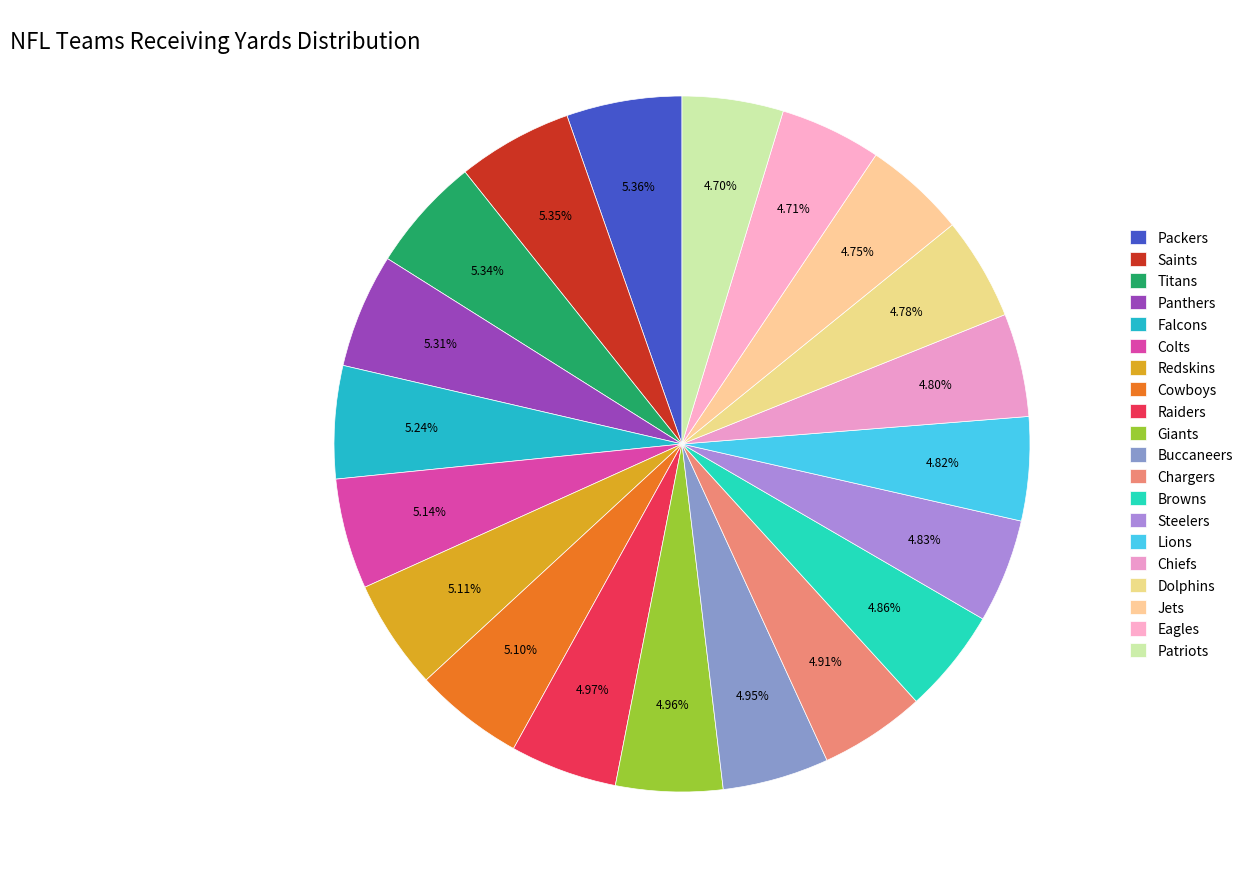

How many segments does this pie chart have?

20